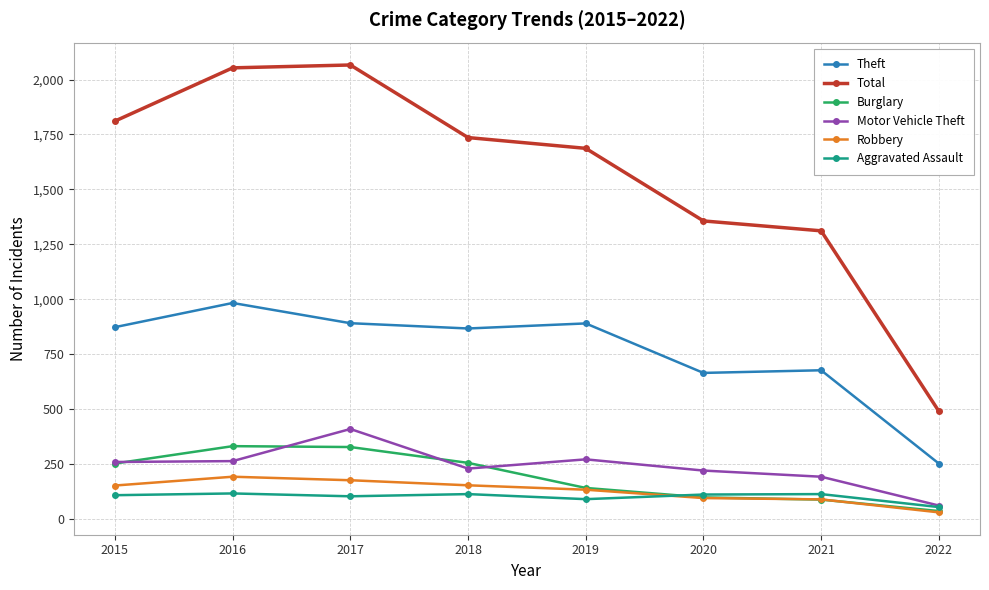

What are all the series names shown in the legend?

Theft, Total, Burglary, Motor Vehicle Theft, Robbery, Aggravated Assault